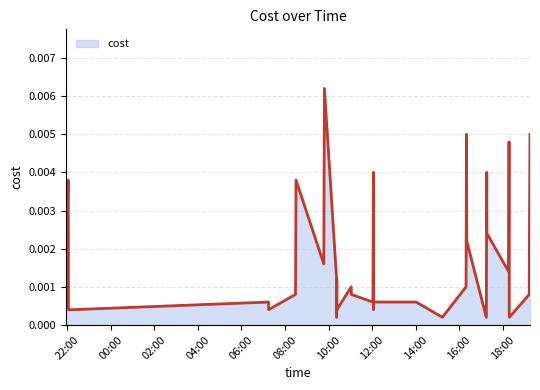

Rank the categories by value from lowest to highest.

2023-12-06 10:22:22, 2023-12-06 15:13:33, 2023-12-06 17:14:33, 2023-12-06 18:17:47, 2023-12-05 22:03:32, 2023-12-05 22:14:06, 2023-12-06 07:15:00, 2023-12-06 10:22:55, 2023-12-06 10:23:07, 2023-12-06 12:03:46, 2023-12-06 18:17:42, 2023-12-06 07:14:54, 2023-12-06 12:02:18, 2023-12-06 12:04:04, 2023-12-06 14:01:43, 2023-12-06 08:28:48, 2023-12-06 11:02:51, 2023-12-06 19:12:42, 2023-12-05 21:57:01, 2023-12-06 08:29:13, 2023-12-06 11:02:32, 2023-12-06 16:18:42, 2023-12-06 10:22:13, 2023-12-06 10:22:45, 2023-12-06 18:15:57, 2023-12-06 09:46:54, 2023-12-06 12:02:43, 2023-12-06 18:17:37, 2023-12-06 16:20:45, 2023-12-05 22:03:28, 2023-12-06 17:16:11, 2023-12-06 19:13:36, 2023-12-05 22:02:52, 2023-12-06 08:30:26, 2023-12-06 12:03:39, 2023-12-06 17:15:42, 2023-12-06 18:17:07, 2023-12-06 16:19:57, 2023-12-06 19:14:51, 2023-12-06 09:48:40